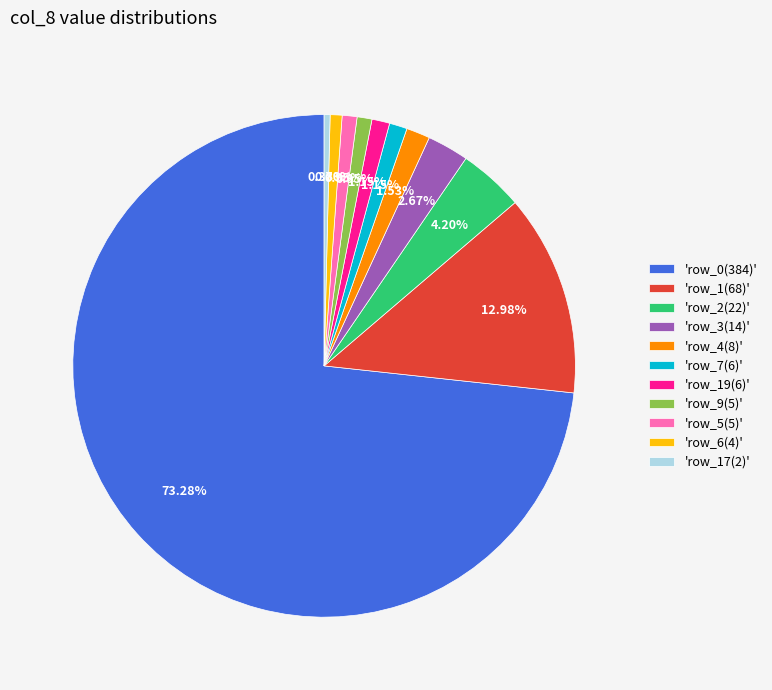

Which slice represents more than half of the pie?

'row_0(384)'